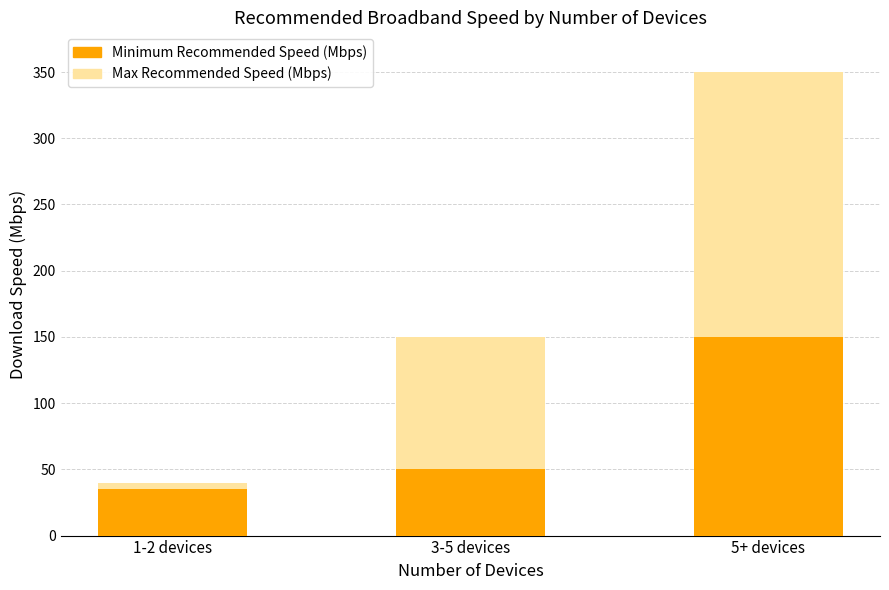

What are all the series names shown in the legend?

Max Recommended Speed (Mbps), Minimum Recommended Speed (Mbps)